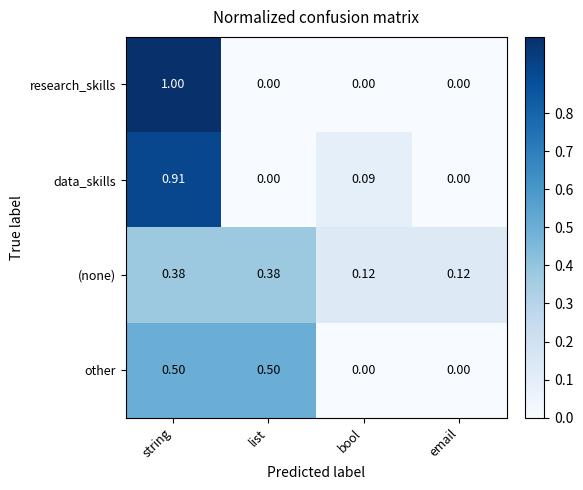

Is the value of other at bool greater than the value of research_skills at string?

No